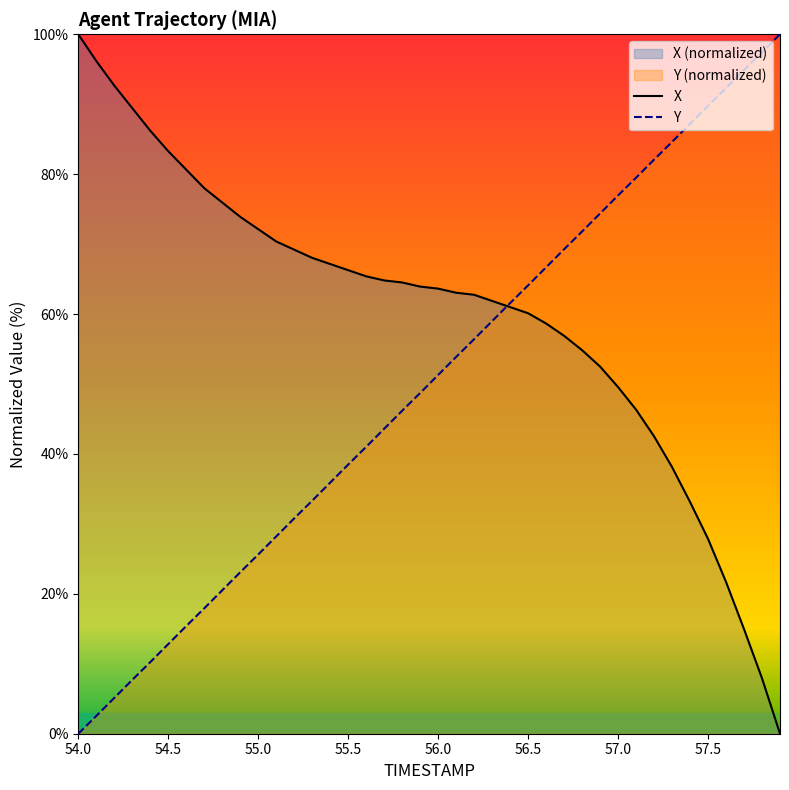

What is the label of the 27th point from the left?

56.6